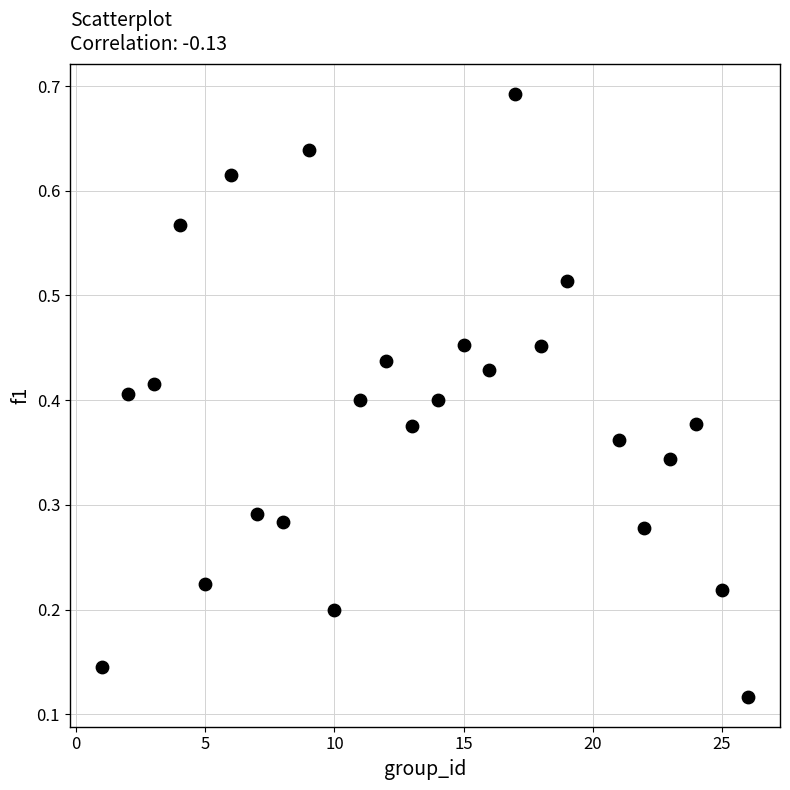

What is the range of X values (max minus min)?

25.0